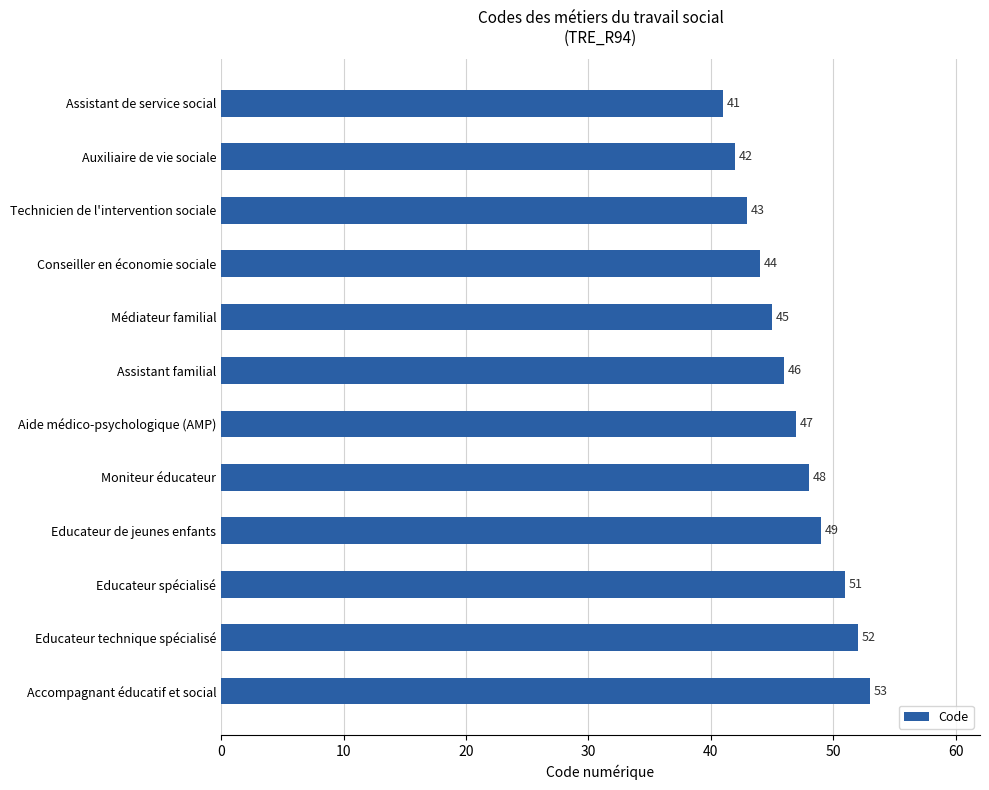

What is the difference between the maximum and minimum values?

12